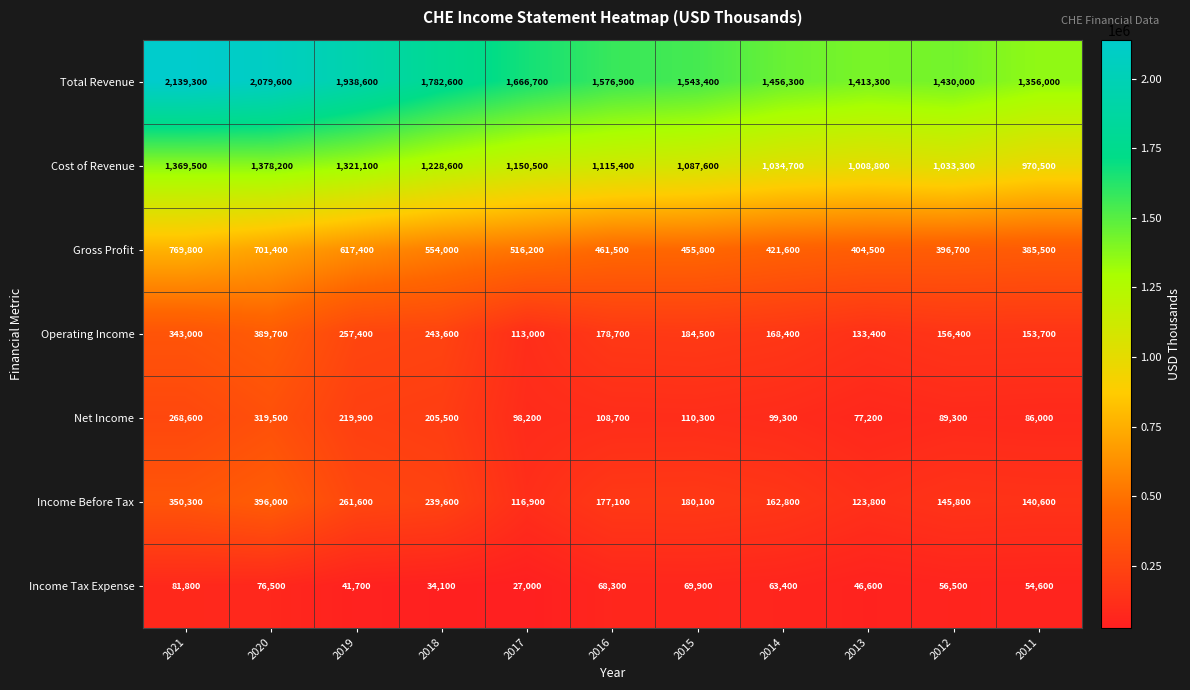

What is the maximum value for Net Income?

319500